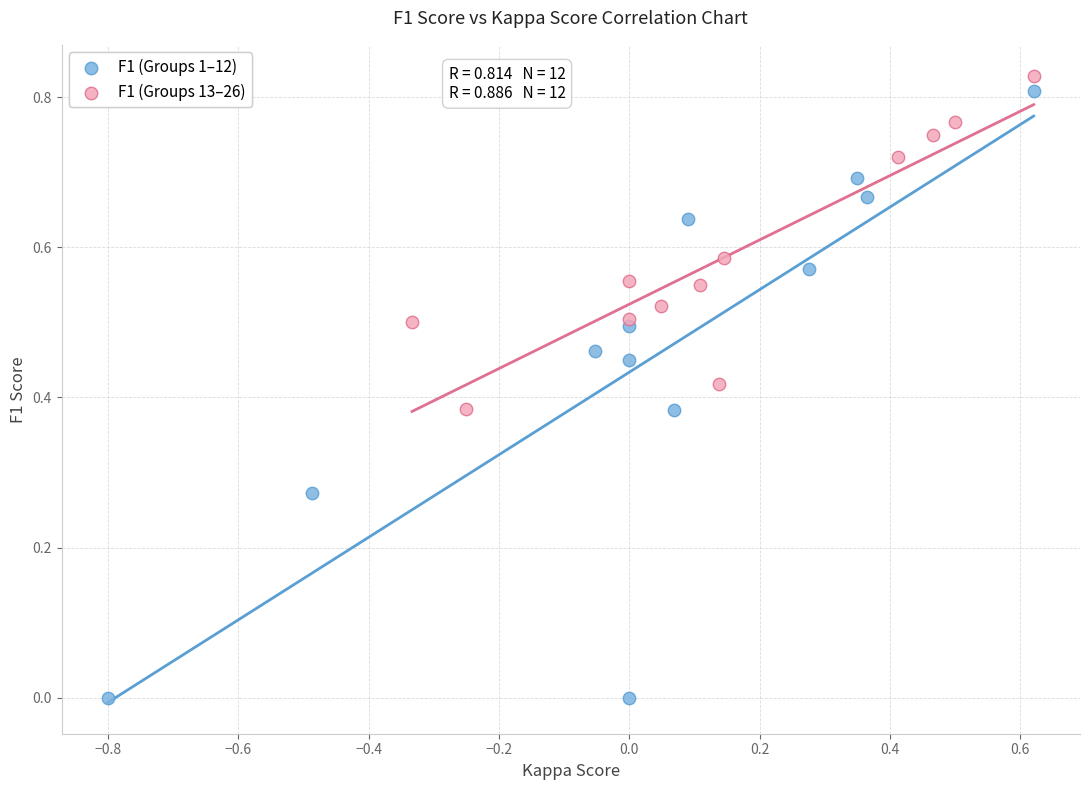

Which series reaches the minimum Y coordinate?

F1 (Groups 1–12)